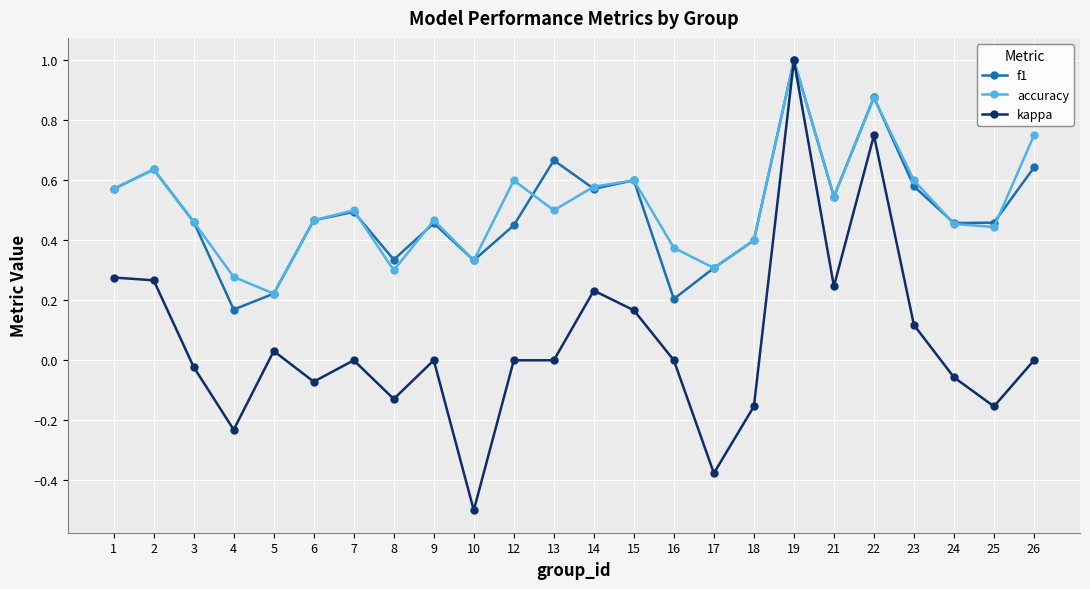

Which category has the lowest value across all series?

10